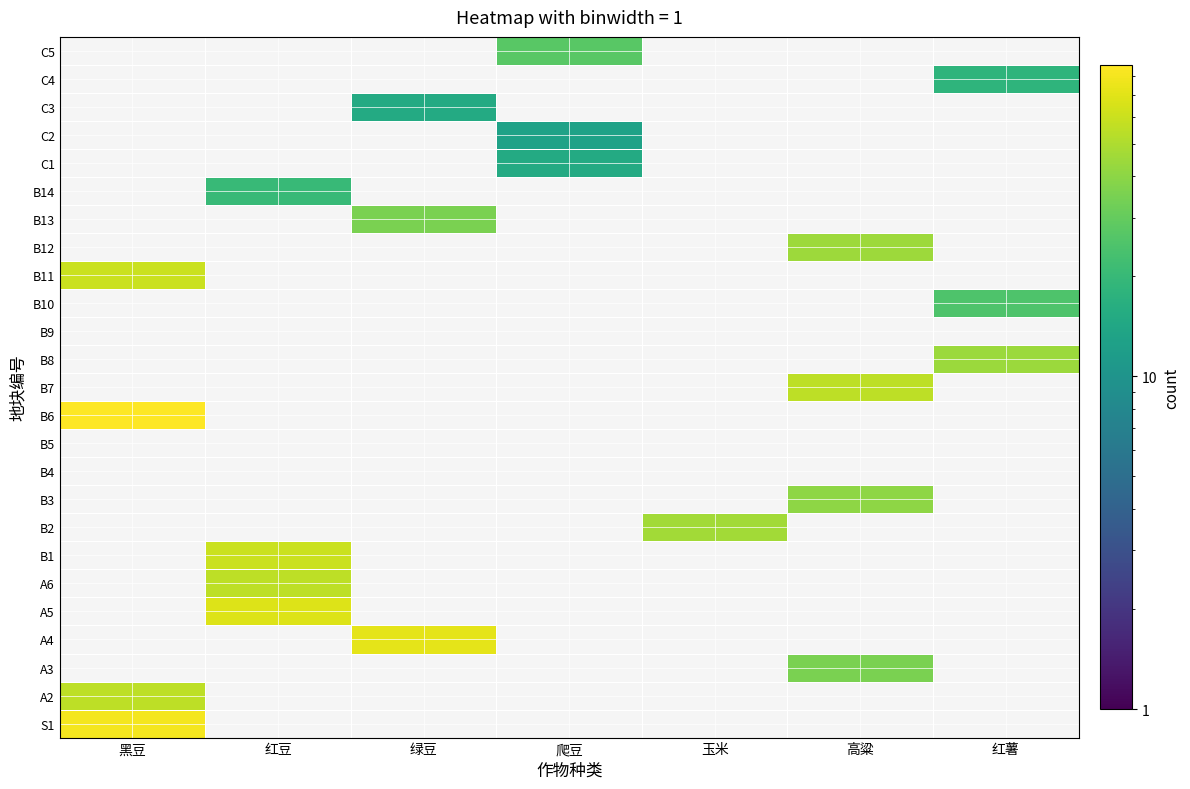

List the series in order of their peak value, lowest first.

A2, A3, A4, A5, A6, B1, B2, B3, B4, B5, B6, B7, B8, B9, B10, B11, B12, B13, B14, C1, C2, C3, C4, C5, S1